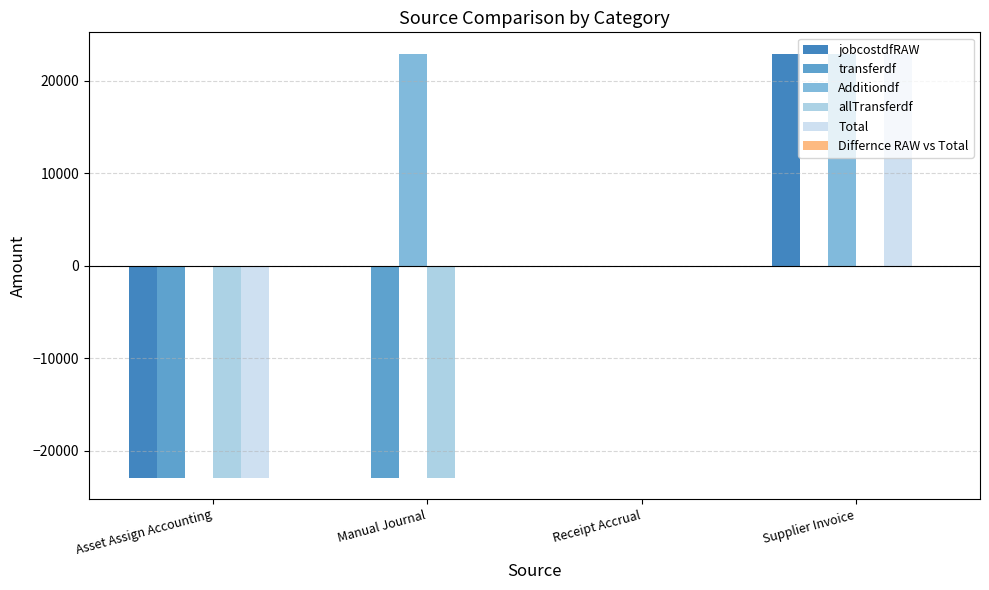

Are the bars grouped side by side (vs. stacked)?

Yes